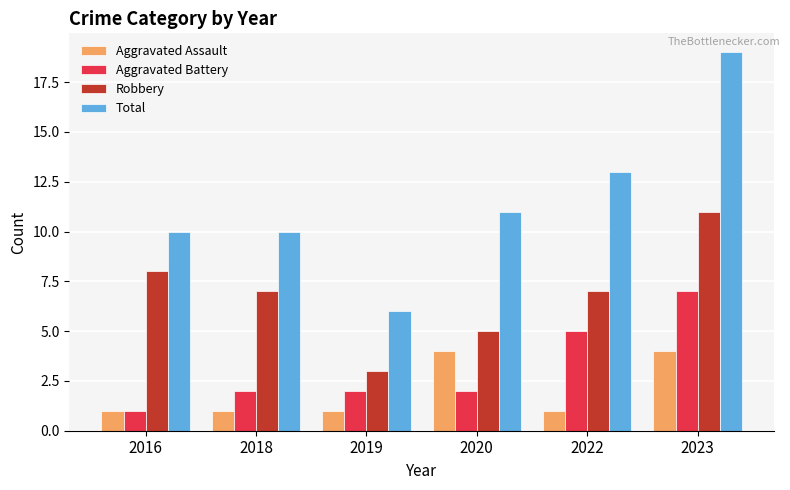

True or false: Aggravated Assault has a value of 0 at 2019.

False